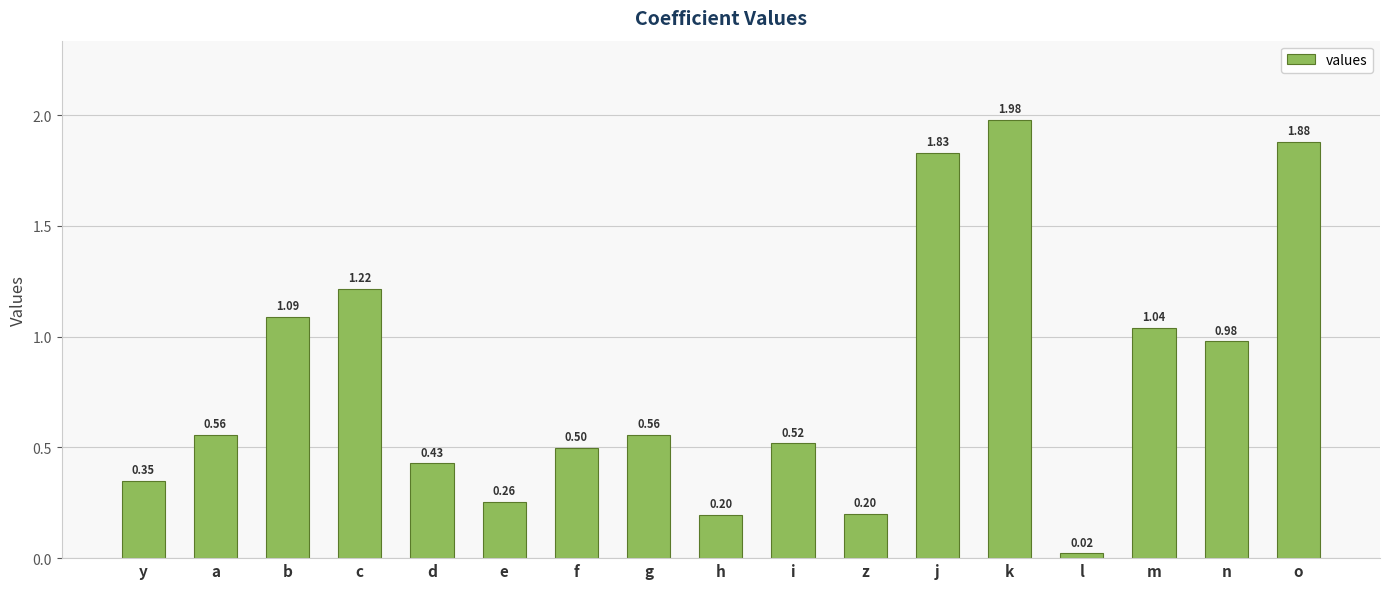

At which category does the chart reach its minimum across all series?

l